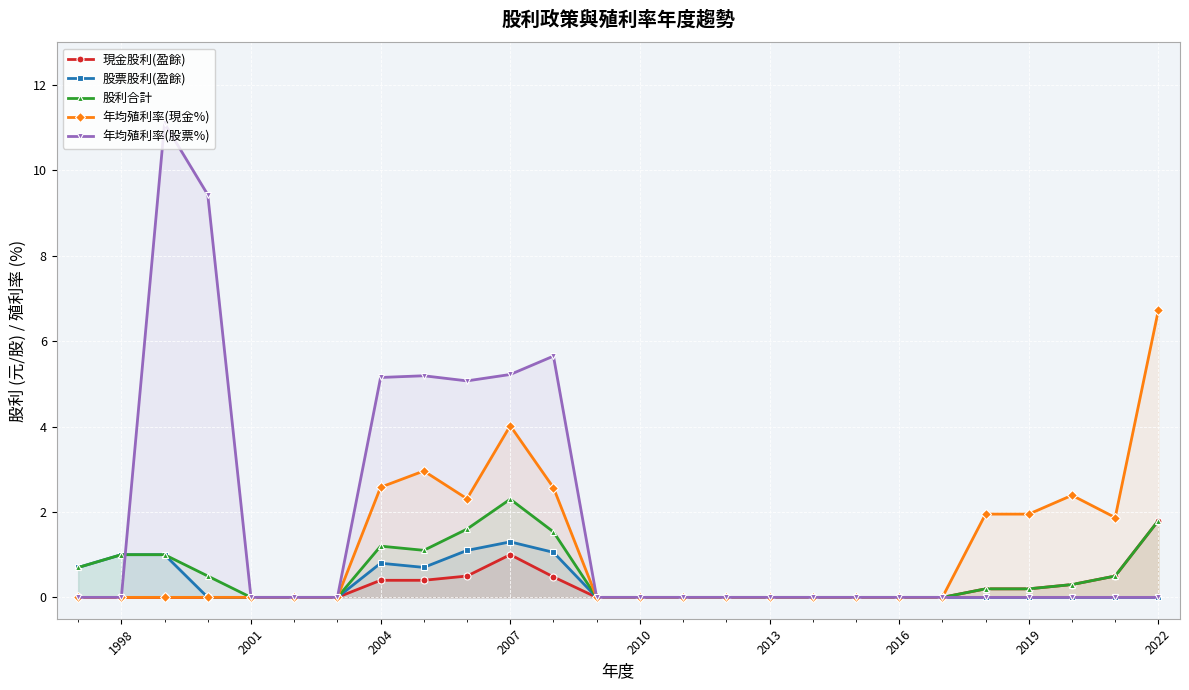

Which series has the largest range (max minus min)?

年均殖利率(股票%)